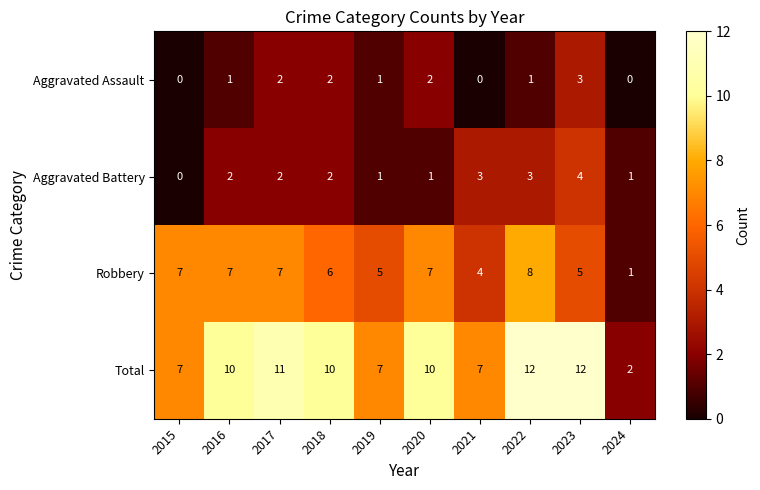

Is it true that Robbery equals 5 at 2023?

True